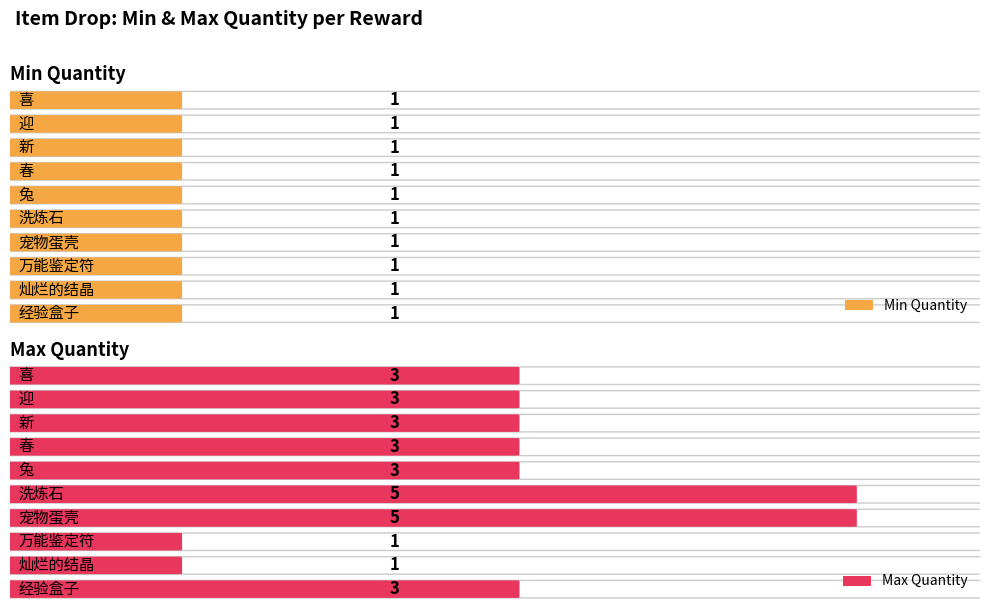

What is the value of the min_qty bar at the 10th from the left?

1.0